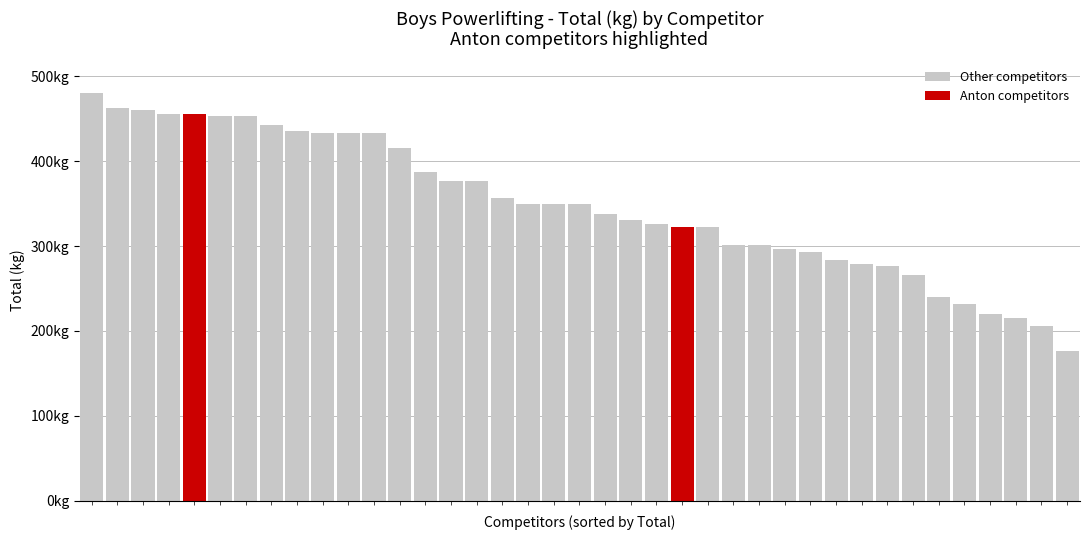

Are the bars grouped side by side (vs. stacked)?

No